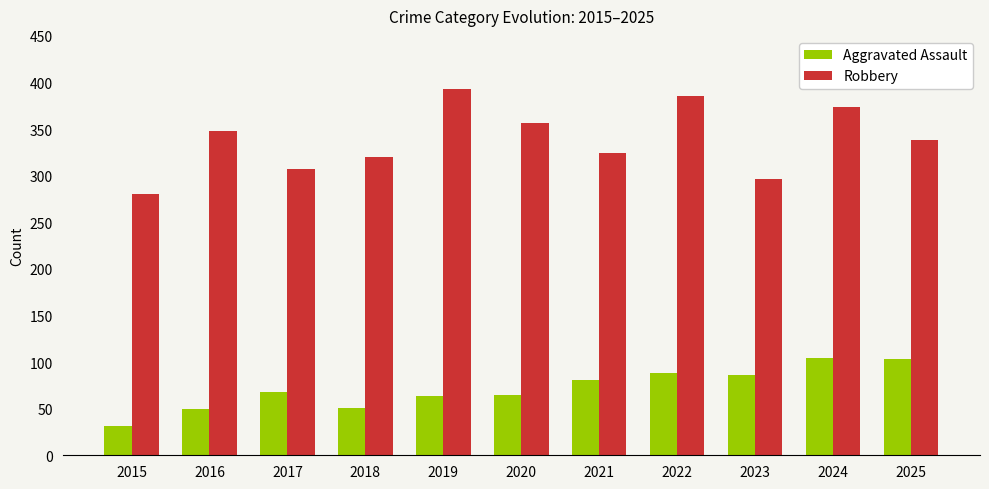

Is the value of Robbery at 2015 greater than the value of Aggravated Assault at 2024?

Yes